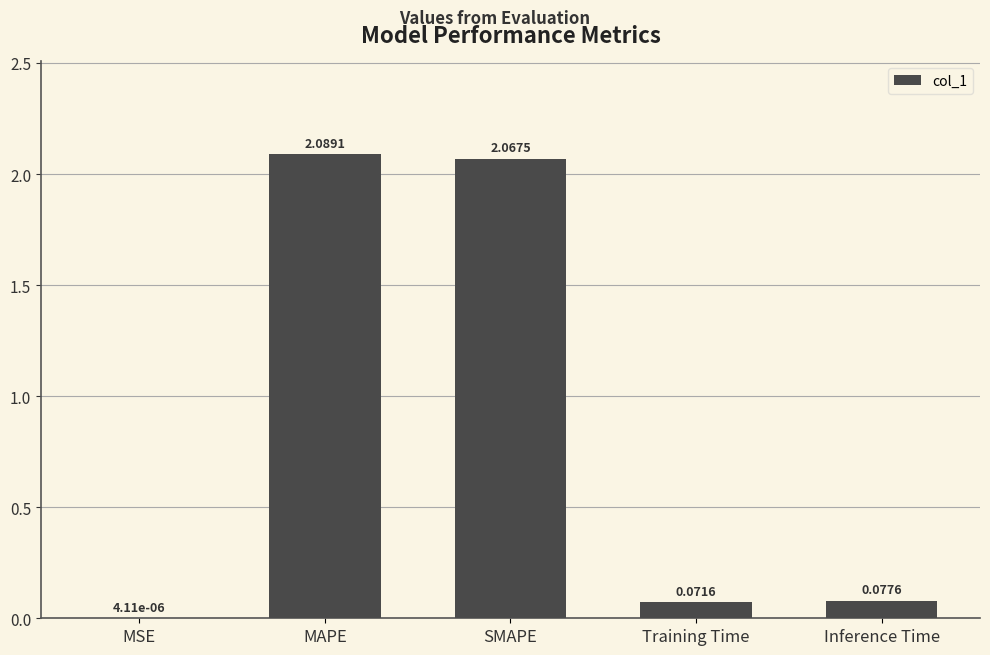

Between Training Time and MAPE, which is larger?

MAPE